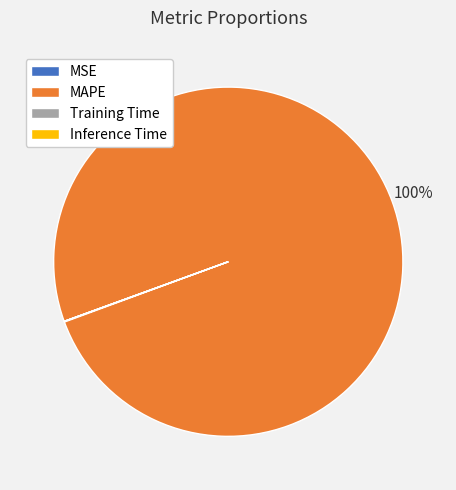

Which slice is the largest?

MAPE